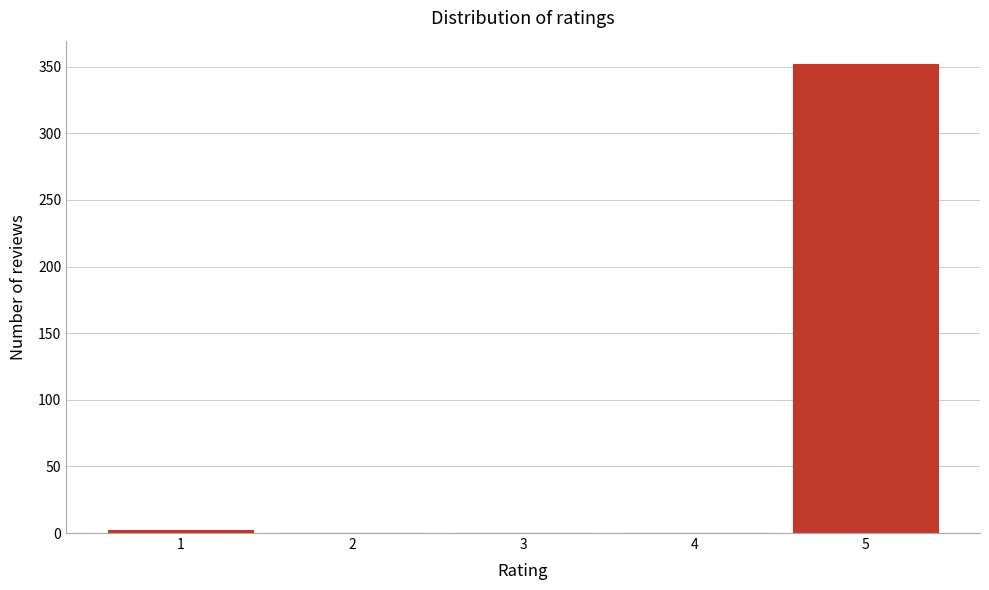

Reading left to right, extract all data points from this chart.

1=2	2=0	3=0	4=0	5=352